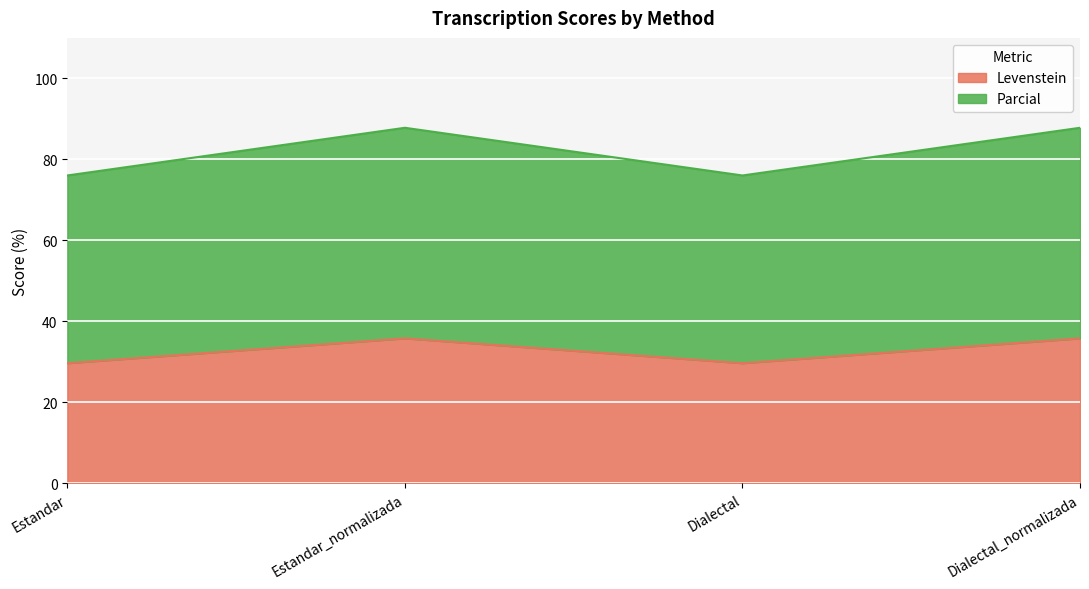

True or false: Parcial and Levenstein intersect in this chart.

False